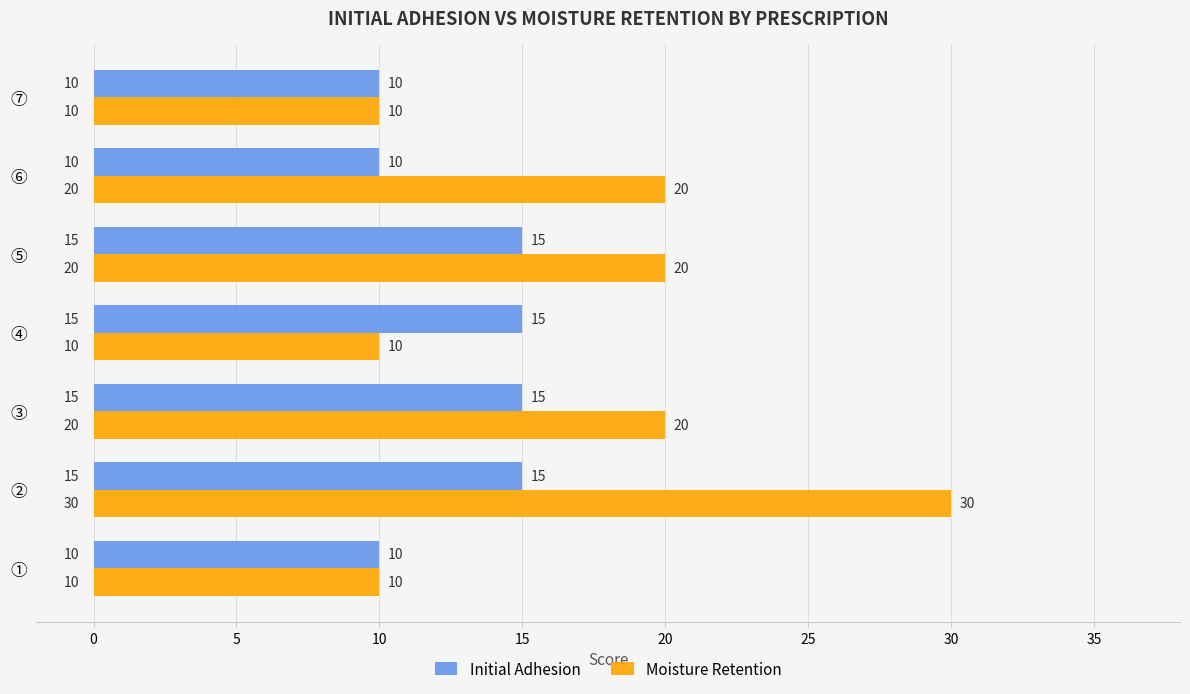

Between ④ and ⑥, which series saw the biggest shift?

Moisture Retention